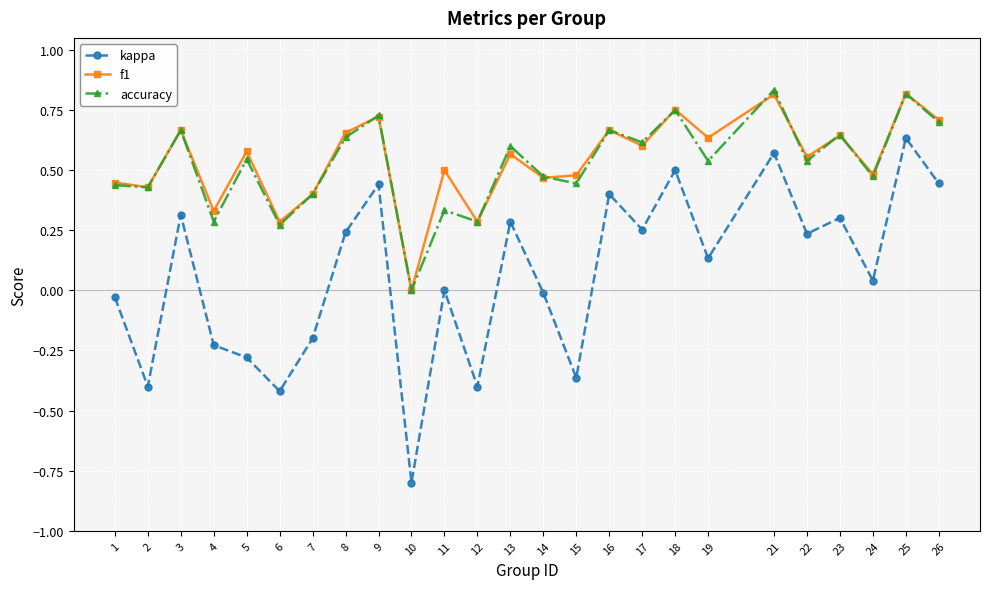

Is it true that accuracy equals 0.4 at 2?

True